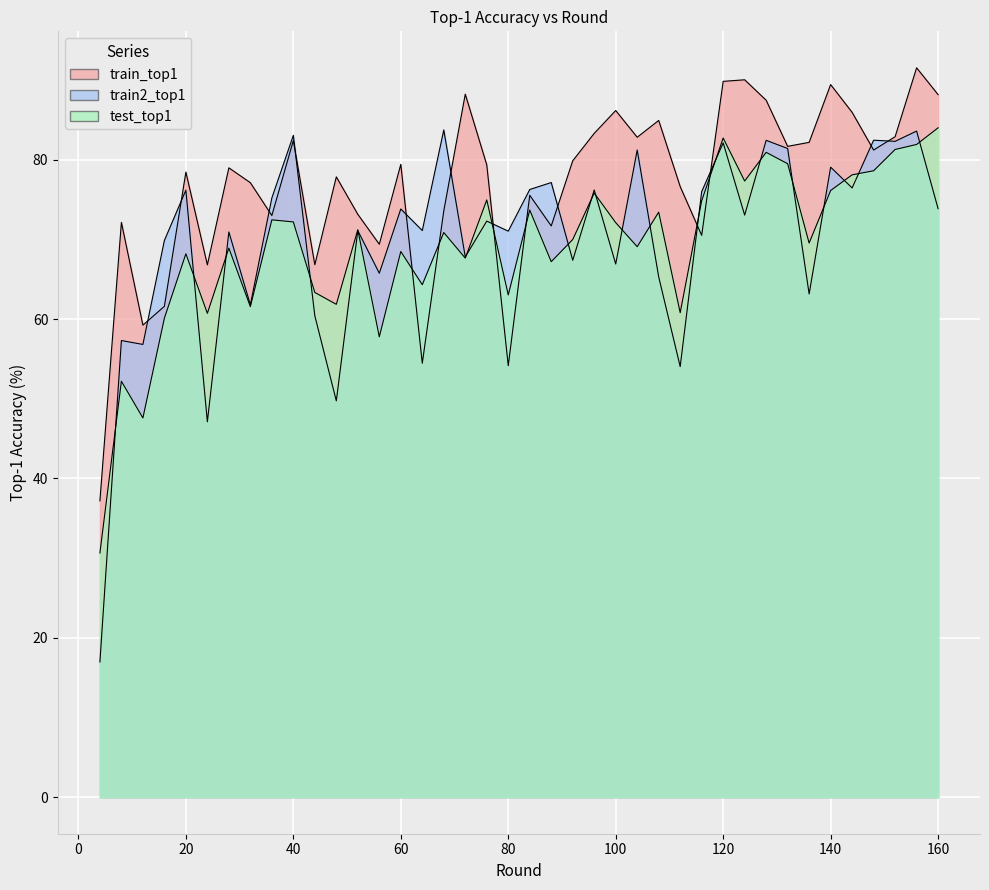

True or false: test_top1 and train2_top1 intersect in this chart.

True